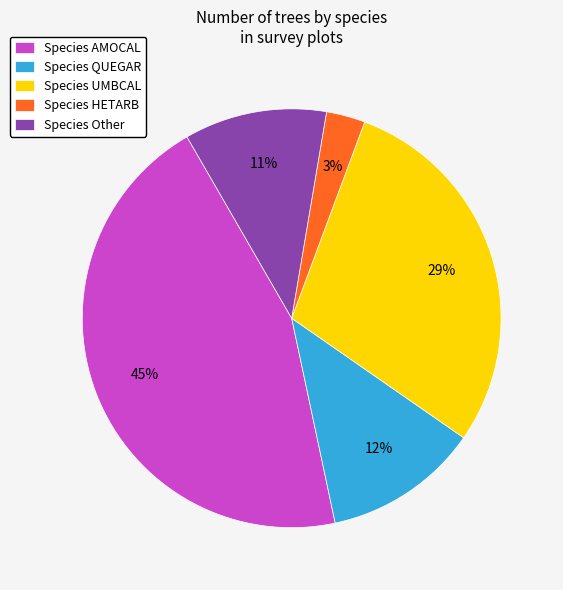

Do Species HETARB and Species UMBCAL together represent more than half of the pie?

No